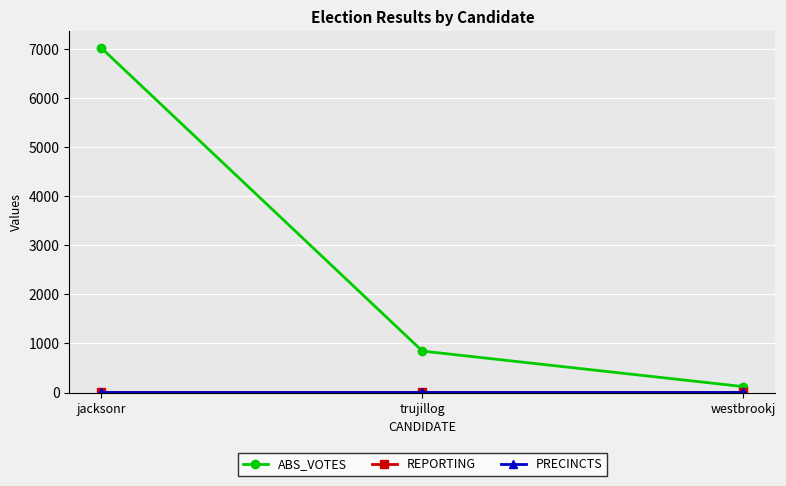

Which series has the largest total across all categories?

ABS_VOTES